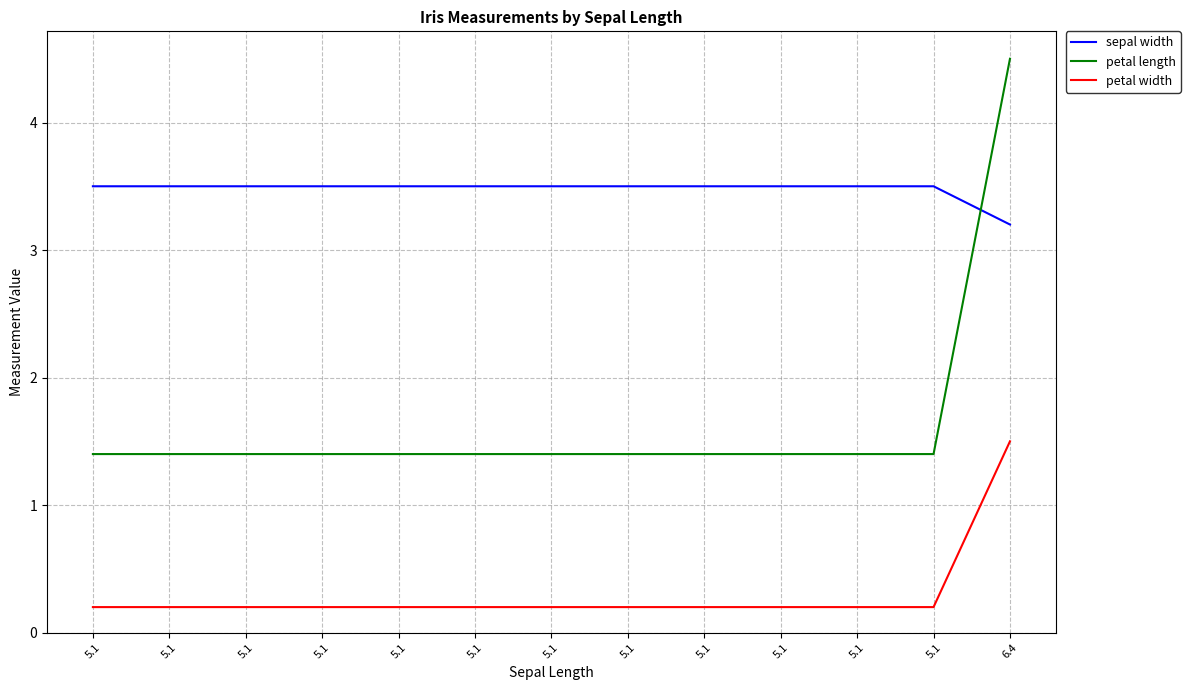

Reading right to left, what are all the values shown in this chart?

sepal width: 3.2	3.5	3.5	3.5	3.5	3.5	3.5	3.5	3.5	3.5	3.5	3.5	3.5
petal length: 4.5	1.4	1.4	1.4	1.4	1.4	1.4	1.4	1.4	1.4	1.4	1.4	1.4
petal width: 1.5	0.2	0.2	0.2	0.2	0.2	0.2	0.2	0.2	0.2	0.2	0.2	0.2